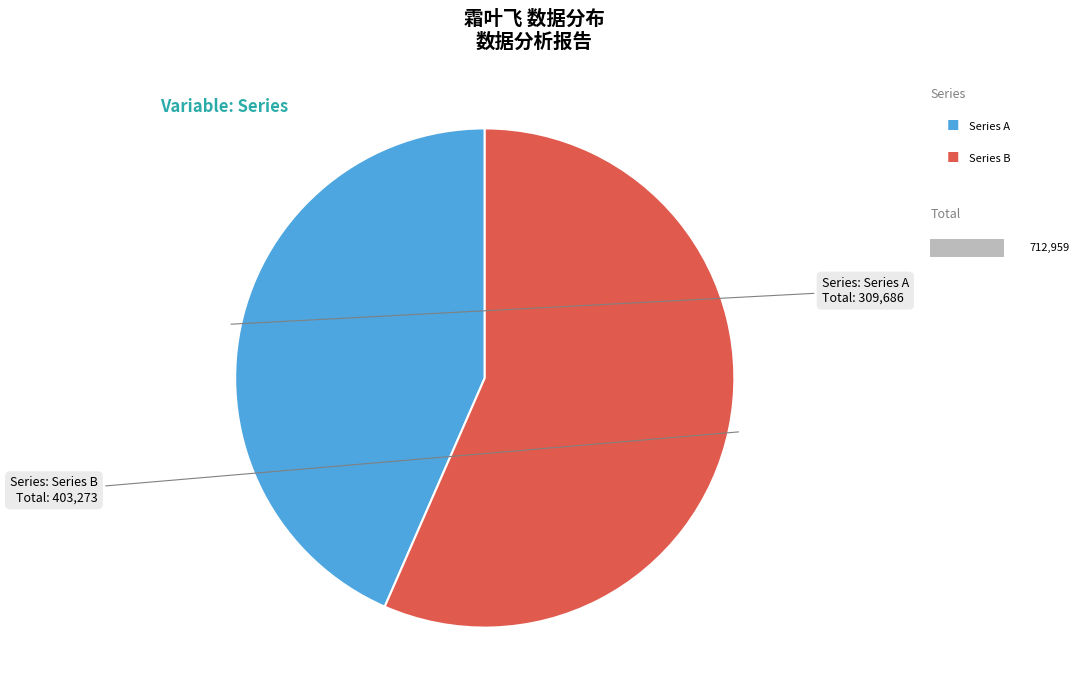

To the nearest percent, what is the combined percentage of 霜叶飞·丁酉重九，孤桐来书，备致君坦殷勤之思，不相见且三十稔矣 and 霜叶飞 丁酉重九，孤桐来书，备致君坦殷勤之思，不相见且三十稔矣。?

100%